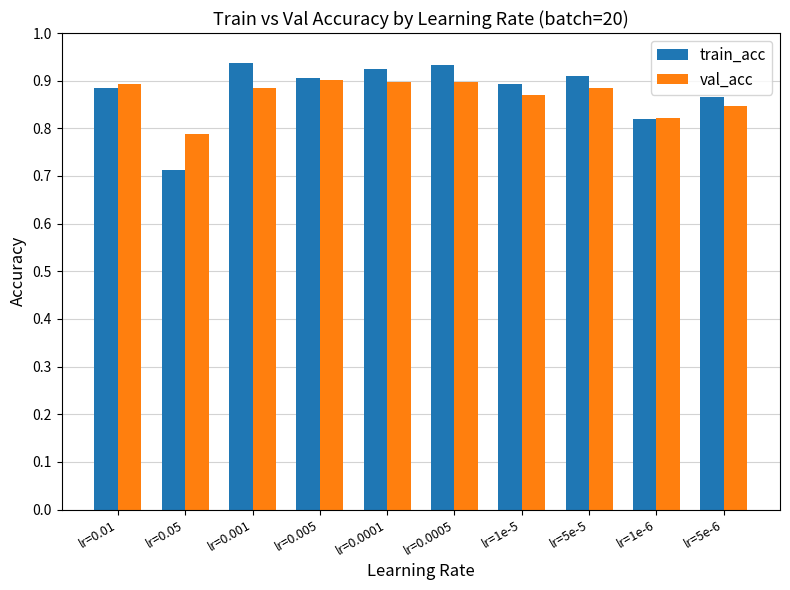

What is the total value across all series at lr=5e-6?

1.7